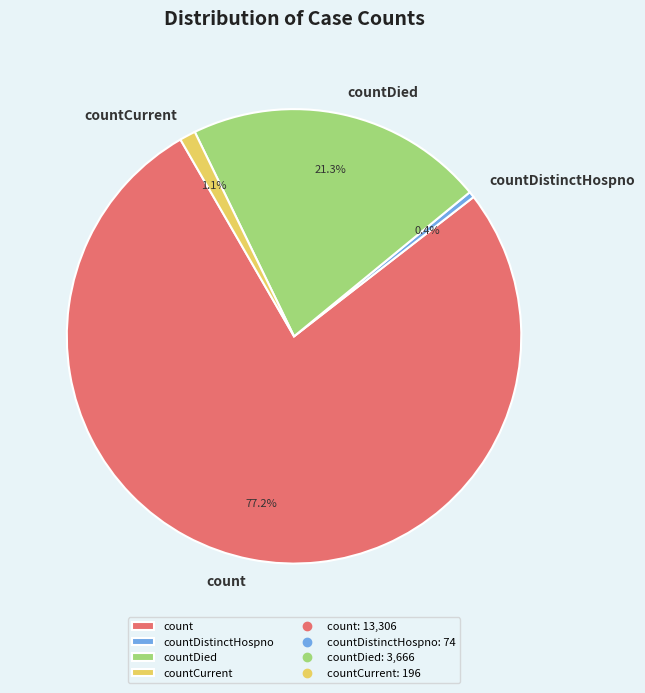

True or false: count accounts for 69% of the total.

False